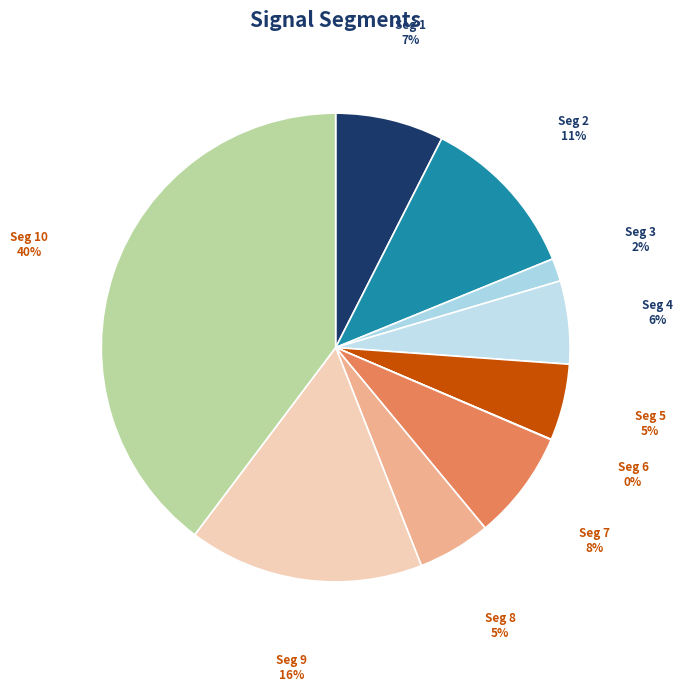

The Seg 3 slice represents 2% of the pie. True or false?

True